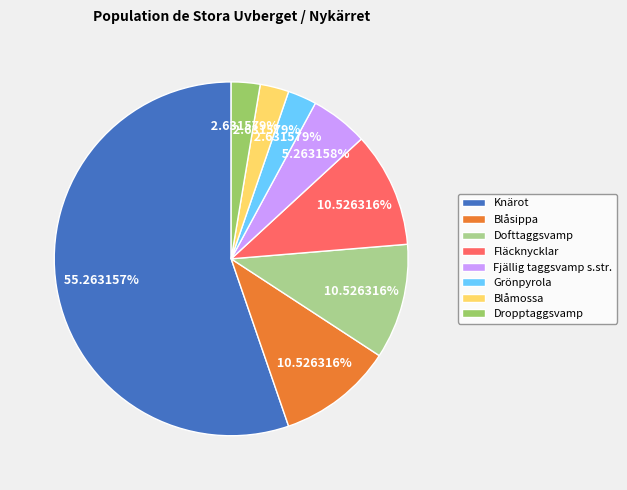

Is there a majority slice in this chart?

Yes